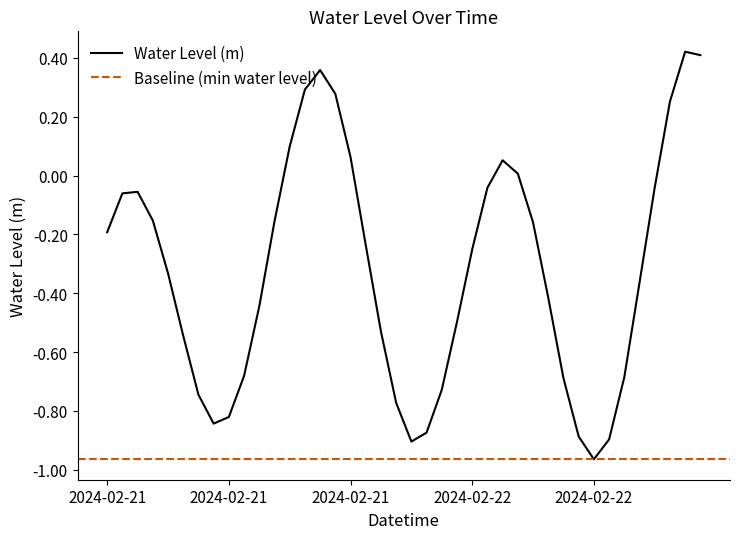

Reading left to right, list all the values displayed in this chart.

-0.2	-0.1	-0.1	-0.2	-0.3	-0.5	-0.7	-0.8	-0.8	-0.7	-0.4	-0.2	0.1	0.3	0.4	0.3	0.1	-0.2	-0.5	-0.8	-0.9	-0.9	-0.7	-0.5	-0.3	-0.0	0.1	0.0	-0.2	-0.4	-0.7	-0.9	-1.0	-0.9	-0.7	-0.4	-0.0	0.3	0.4	0.4